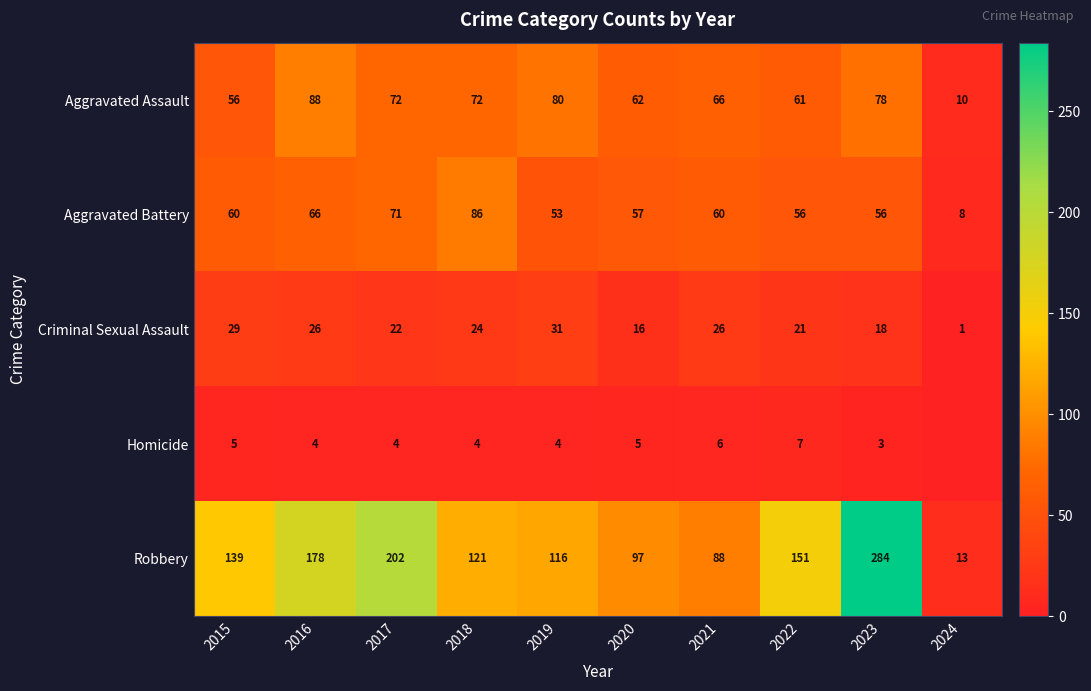

How many categories are shown in the chart?

10